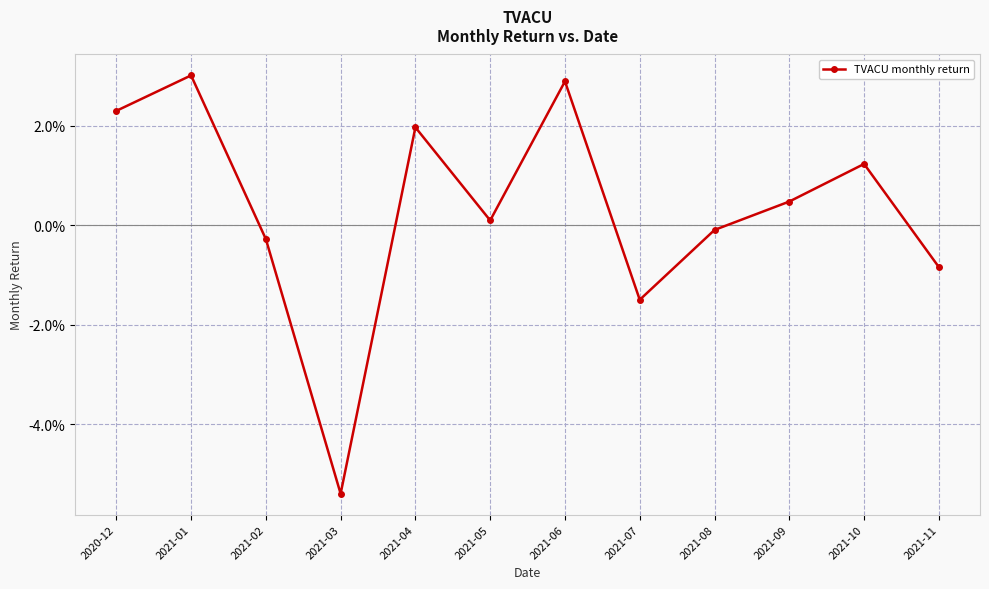

What is the difference between the values at 2021-03 and 2021-06?

0.1